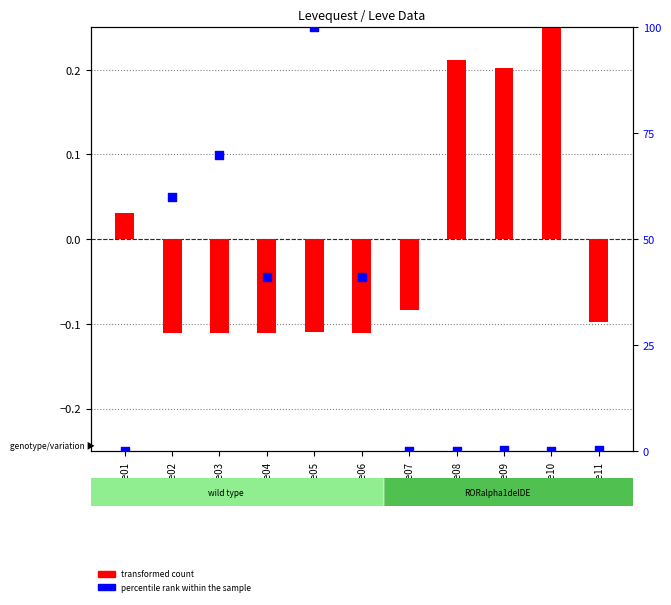

Which series reaches the maximum Y coordinate?

percentile rank within the sample